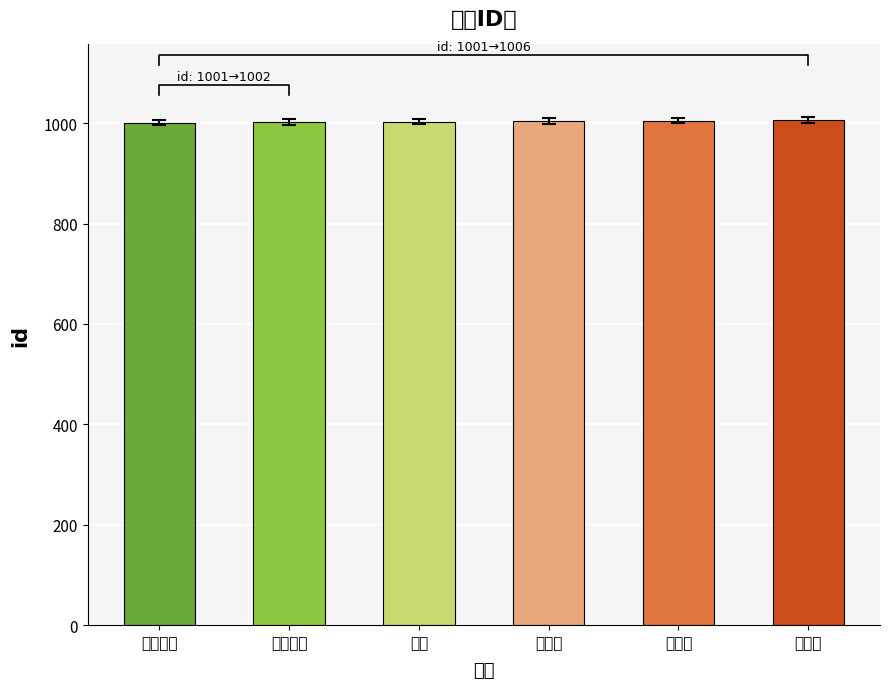

What is the difference between the values at 蘑菇绿 and 问号箱子?

4